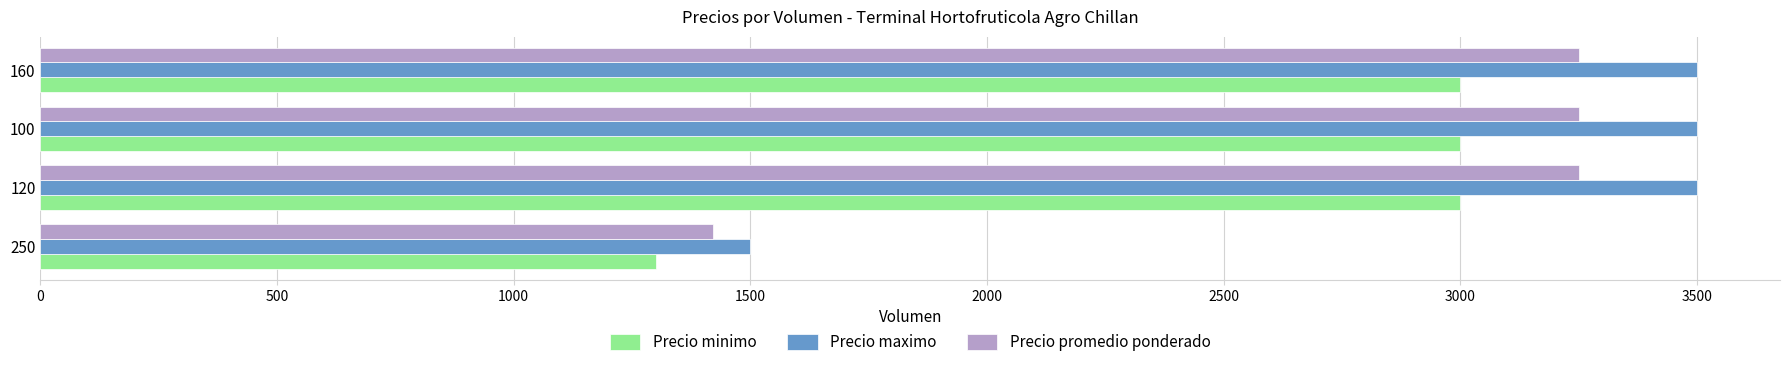

What is the sum of all Precio maximo values?

12000